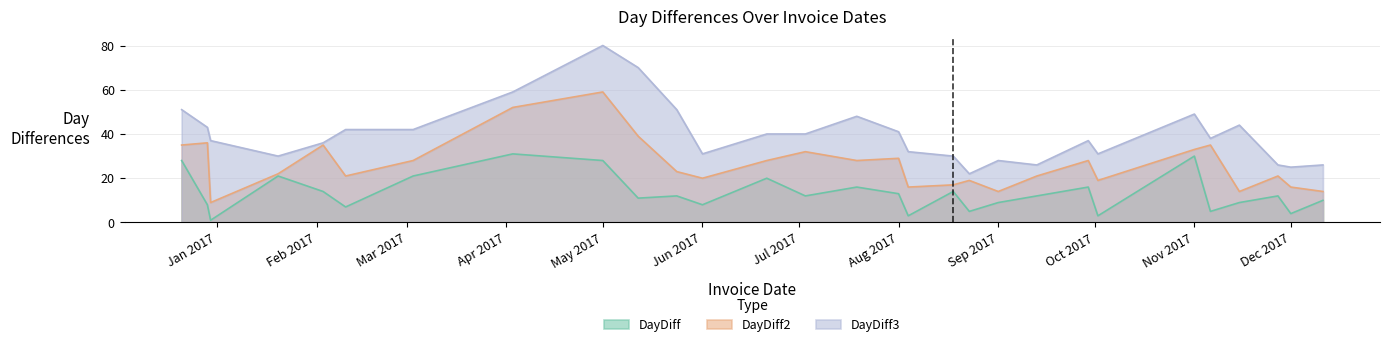

True or false: DayDiff3 has a value of 23 at 2017-06-21.

False